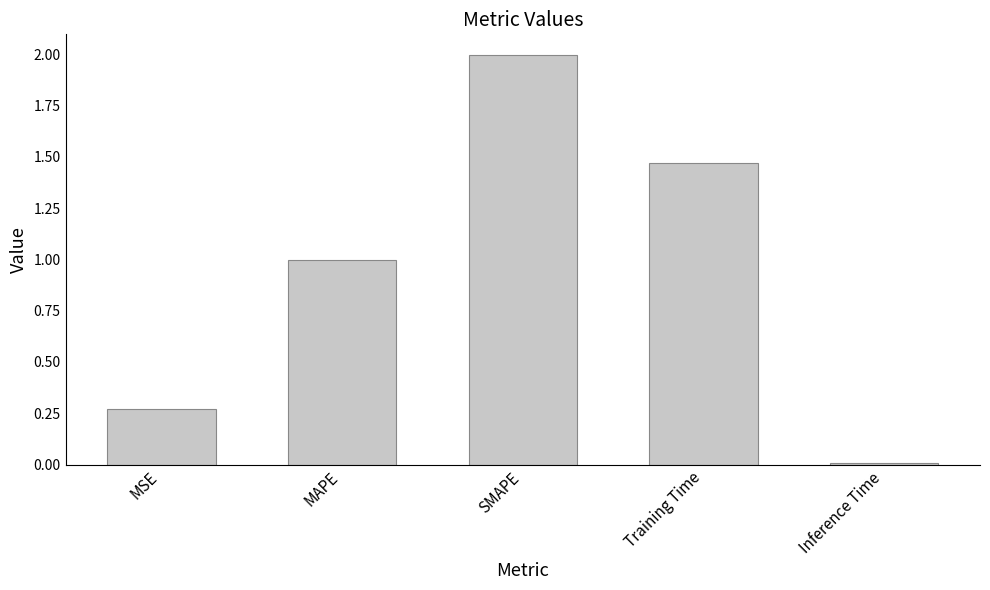

Is it true that the value at SMAPE is 1.4?

False